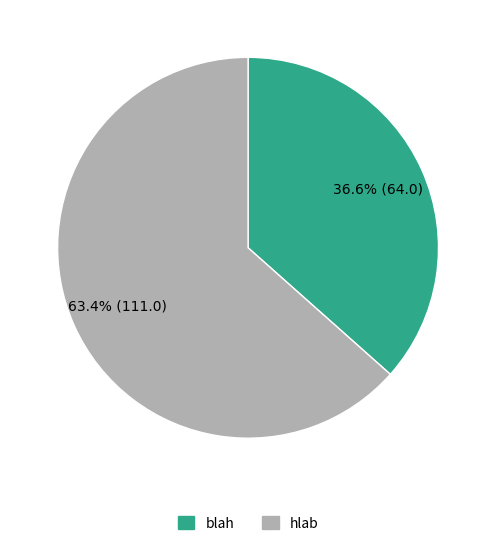

What percentage is the hlab slice, to the nearest percent?

63%